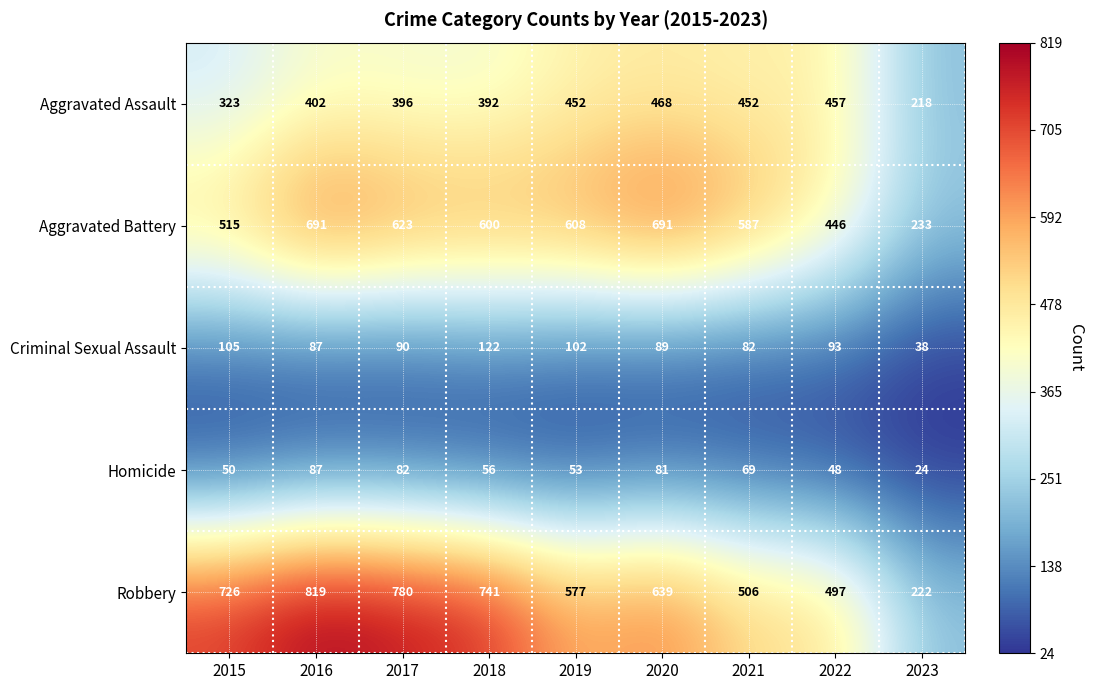

At which label is Aggravated Battery closest to 462?

2022